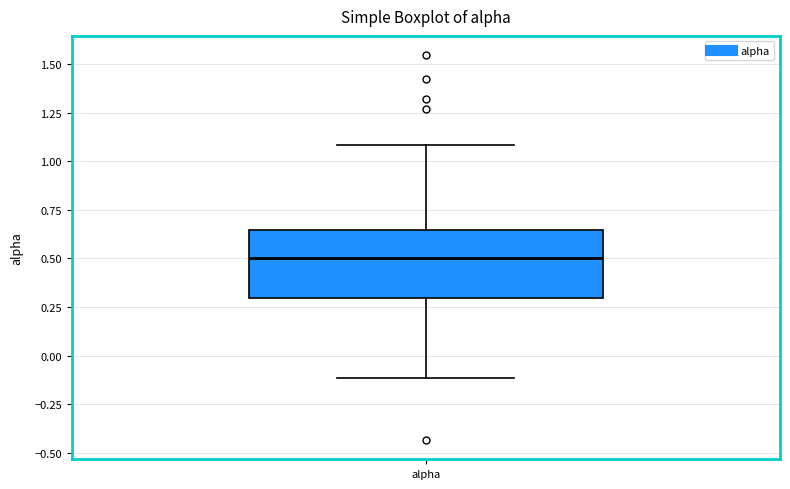

Read this box plot against the y-axis: the position of the median line, the range covered by the box, and the ends of both whiskers. The values are not printed on the chart, so give them approximately, as read against the axis.

median 0.50, box 0.30 to 0.65, whiskers -0.10 to 1.10